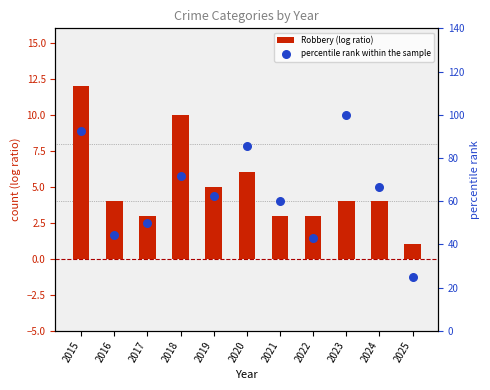

Which series contains the lowest Y value?

Robbery (log ratio)